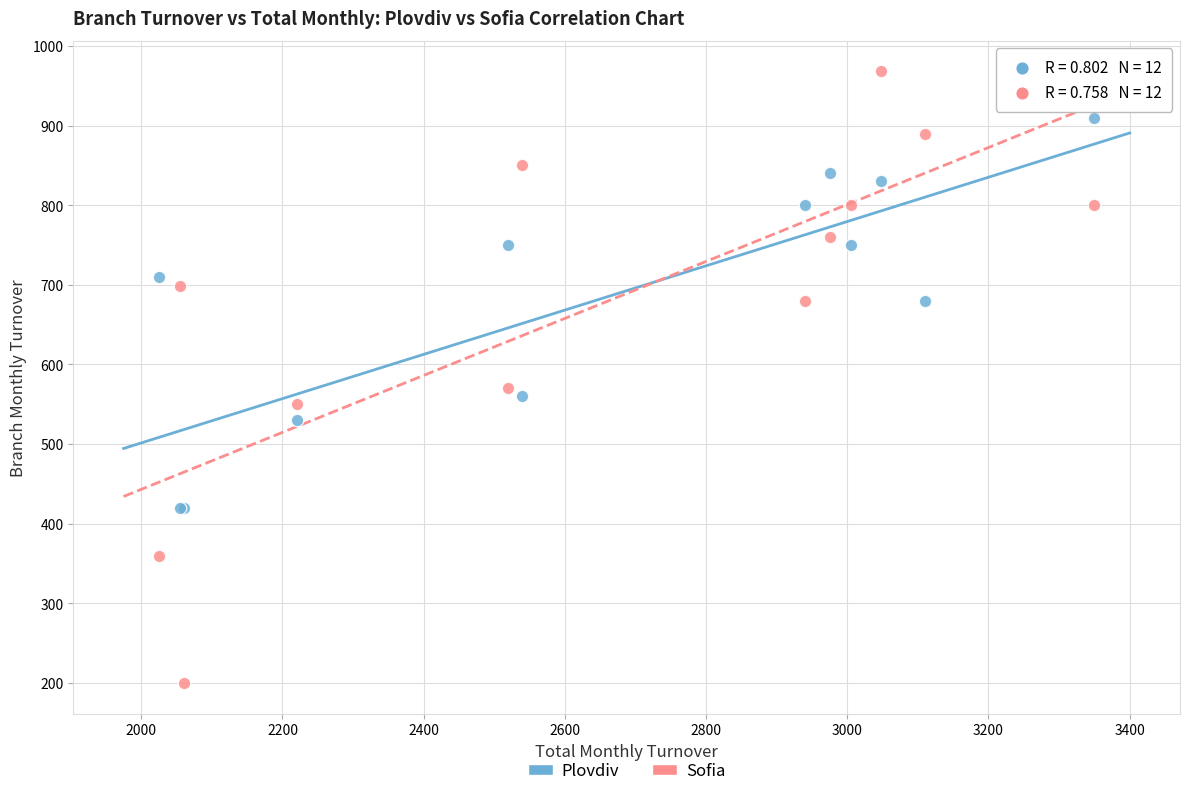

Which series contains the highest Y value?

Sofia